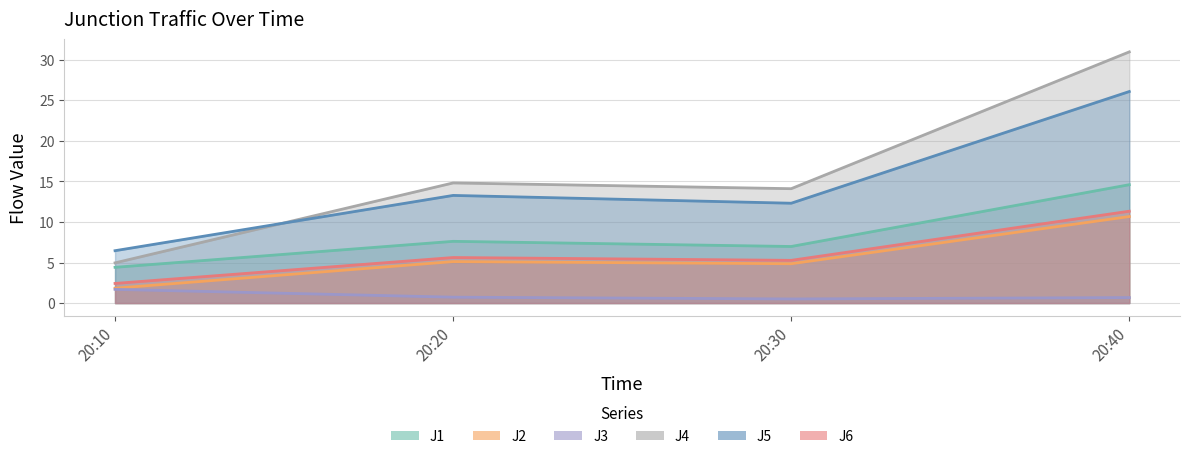

What is the difference between the J5 values at 20:30 and 20:40?

13.8